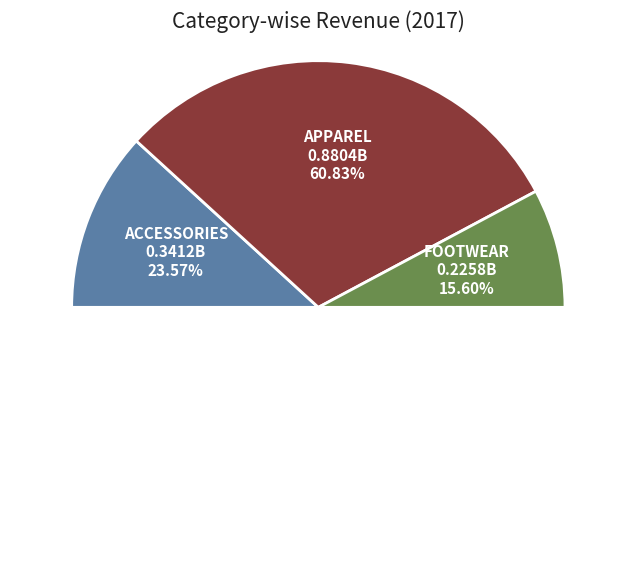

Between Apparel and Accessories, which is larger?

Apparel